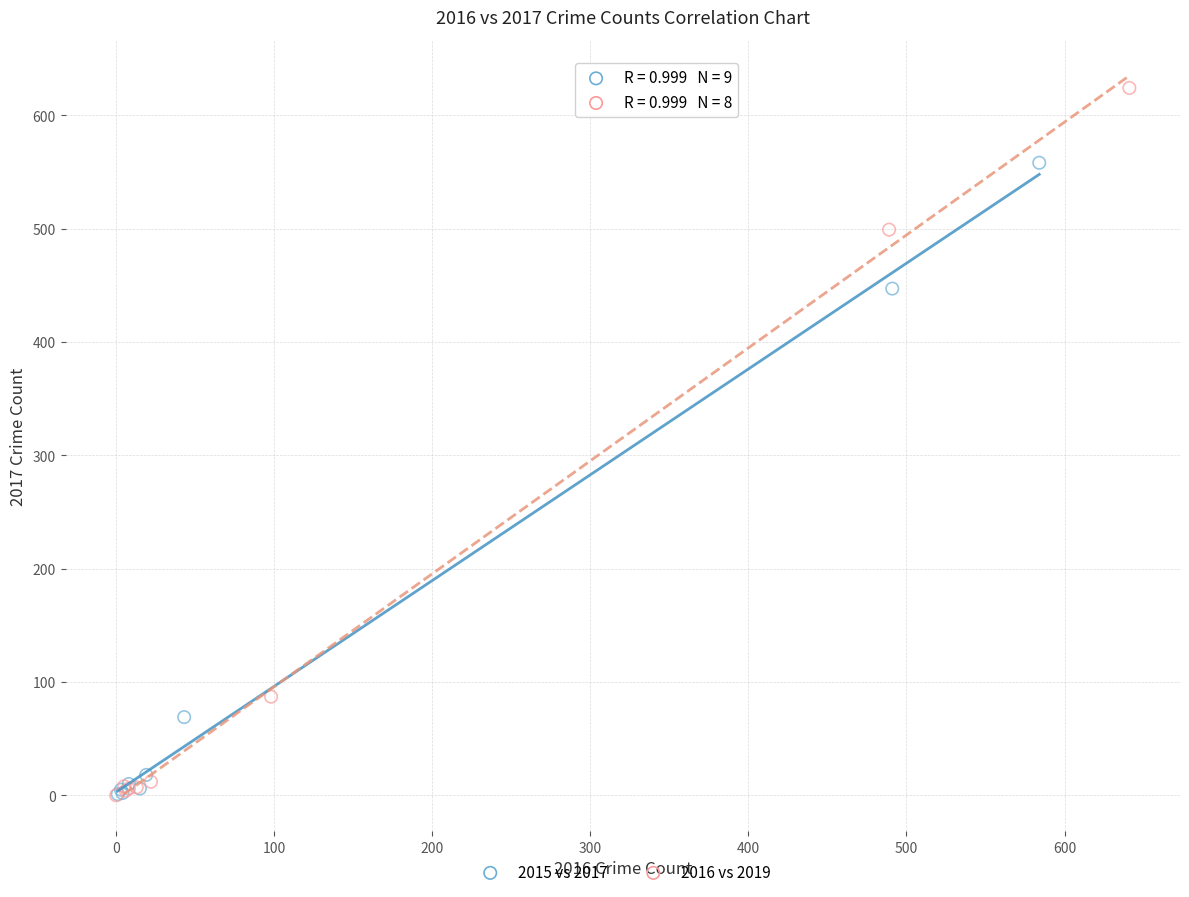

What are all the series names shown in the legend?

2015 vs 2017, 2016 vs 2019